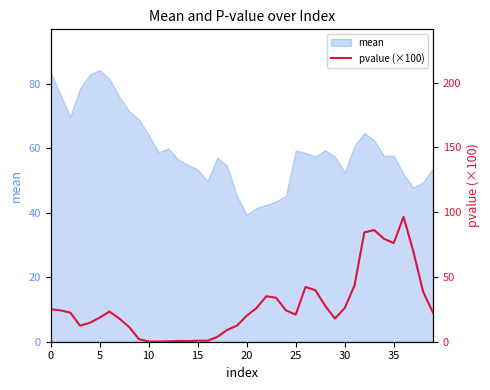

True or false: the data shows 15.0 at 28.

False